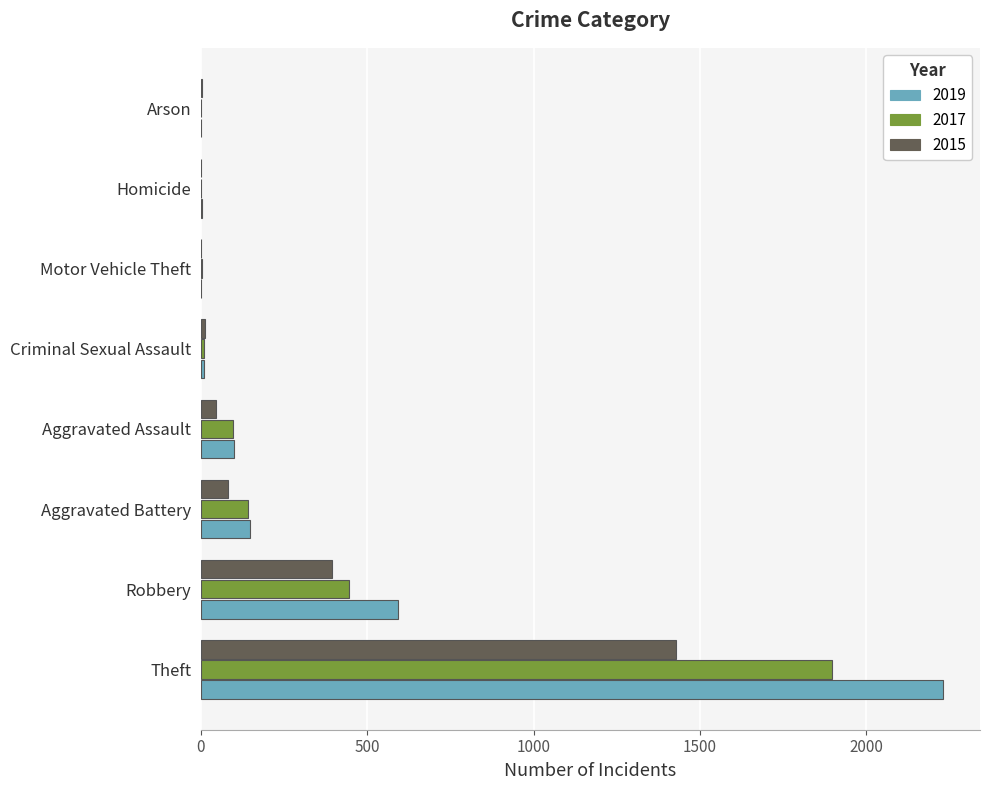

What is the average value of the 2019 series?

385